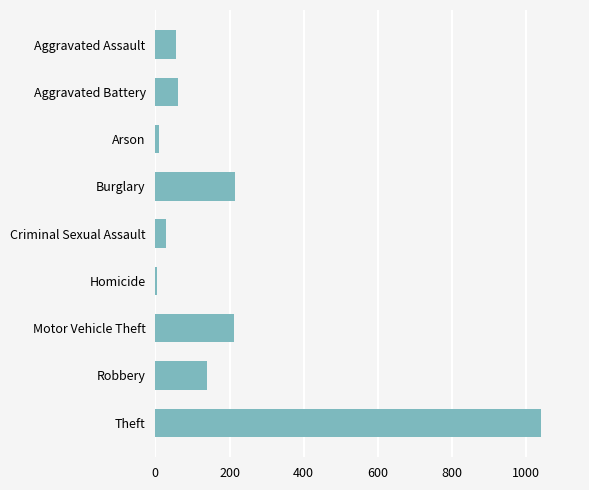

What is the sum of the values at Robbery and Homicide?

144